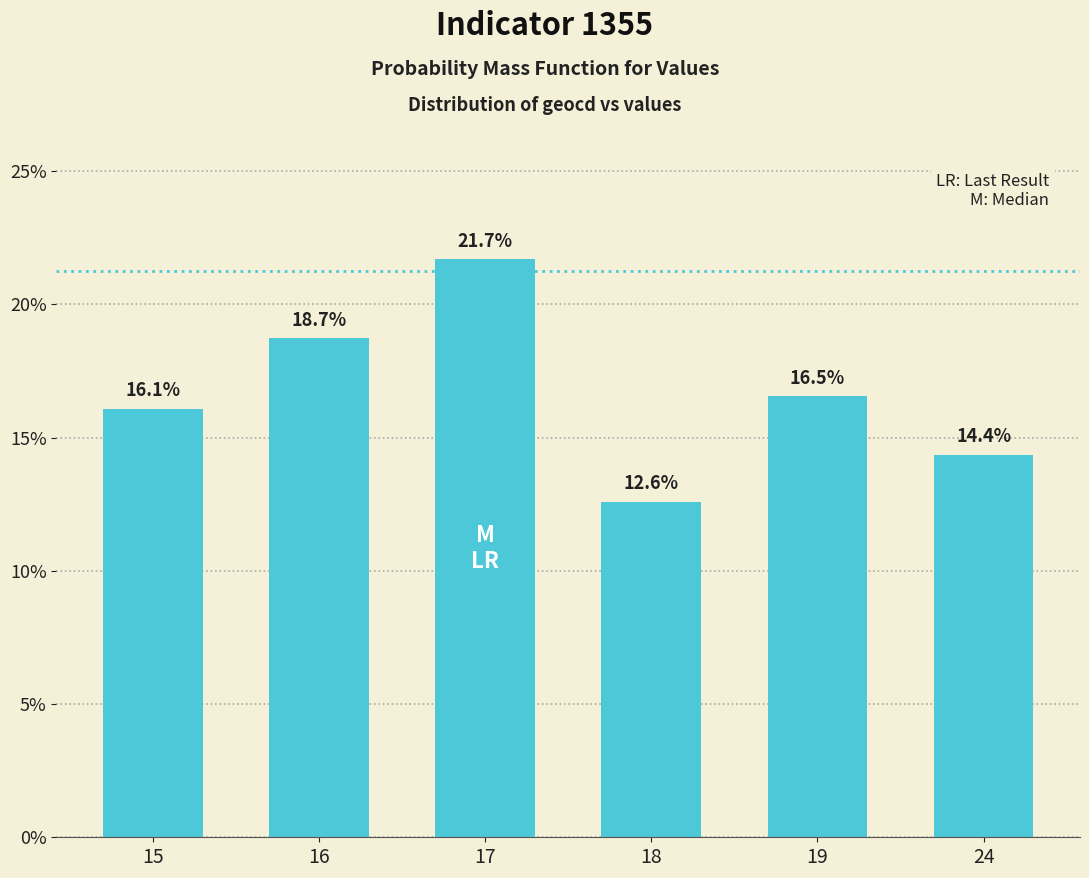

What is the value of the 4th bar from the left?

12.6